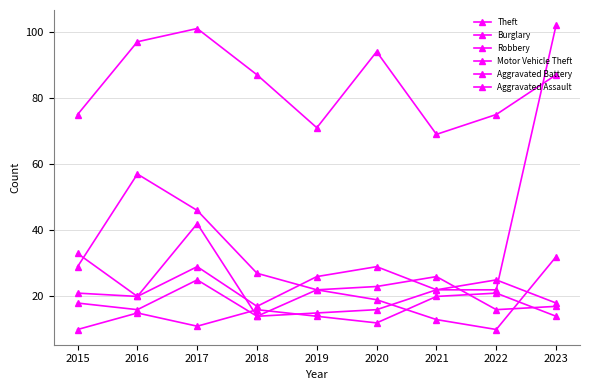

How many data points does each series have?

9